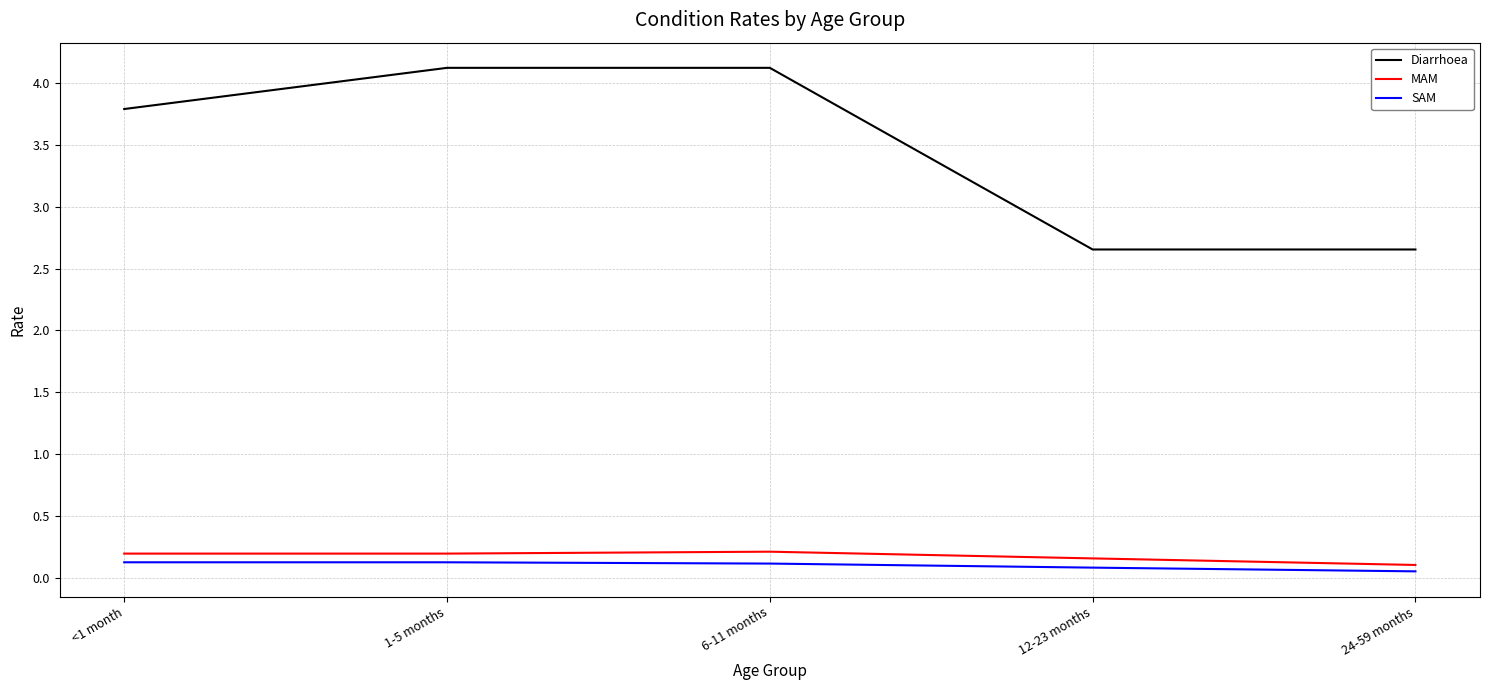

The Diarrhoea series shows 4.1 at 6-11 months. True or false?

True